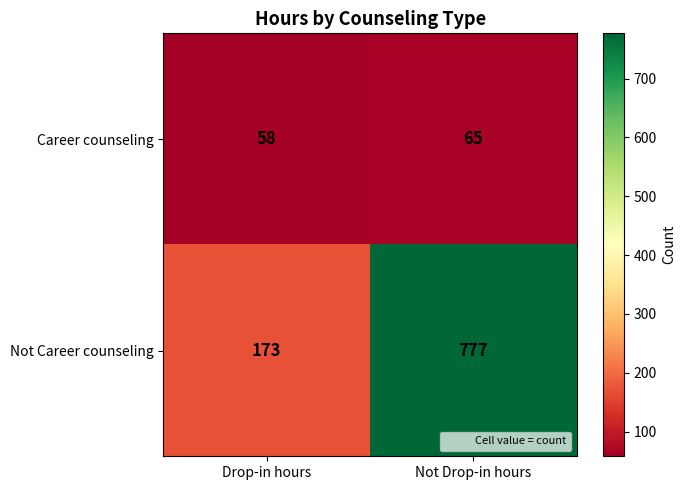

At Not Drop-in hours, list the series in order from largest to smallest.

Not Career counseling, Career counseling